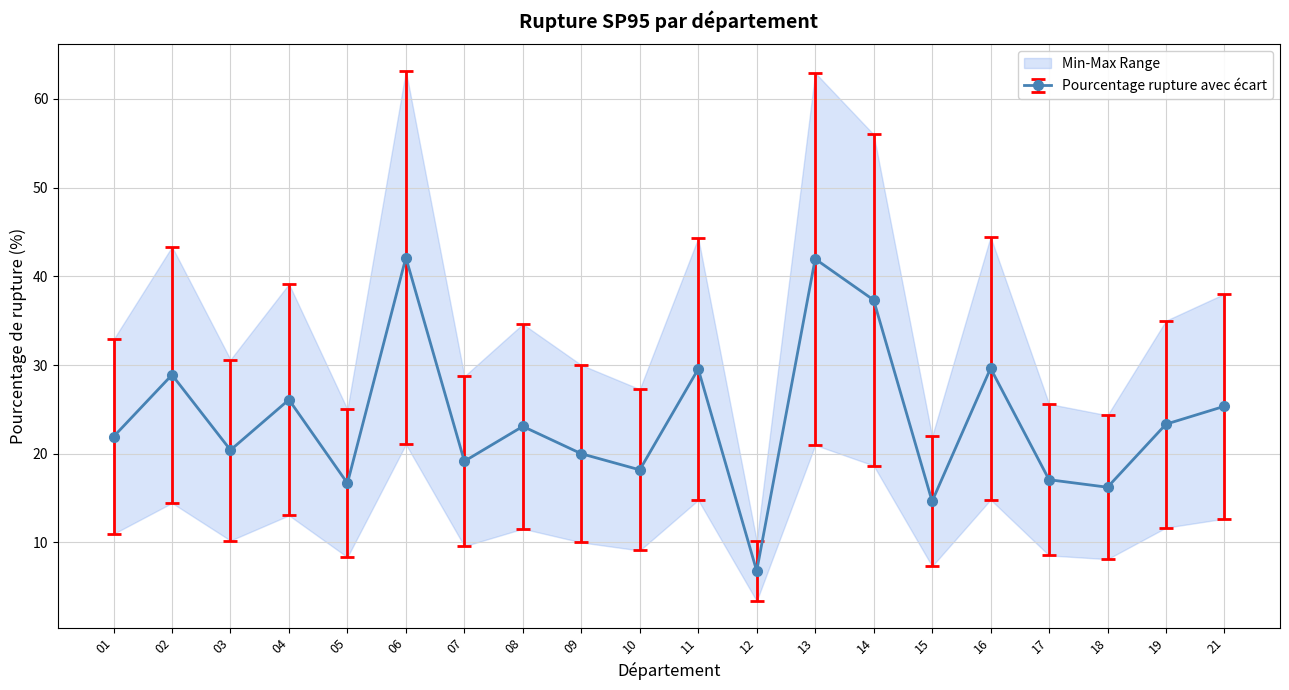

What is the minimum value for Pourcentage rupture avec écart?

6.8